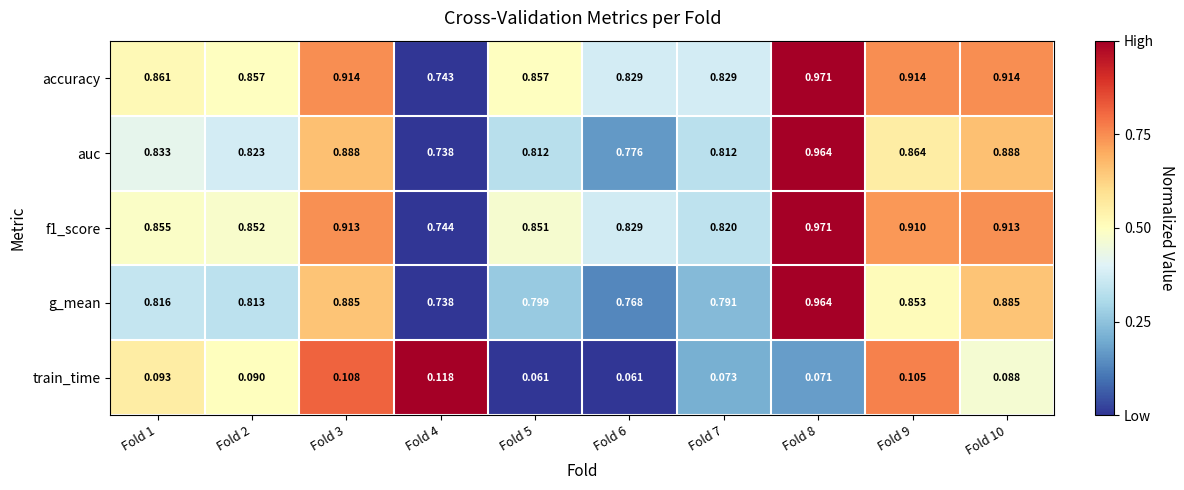

Between Fold 3 and Fold 8, which series saw the biggest shift?

g_mean